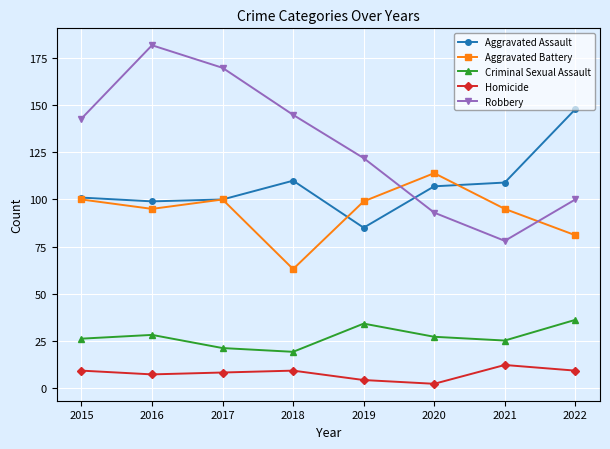

What is the sum of all Aggravated Assault values?

859